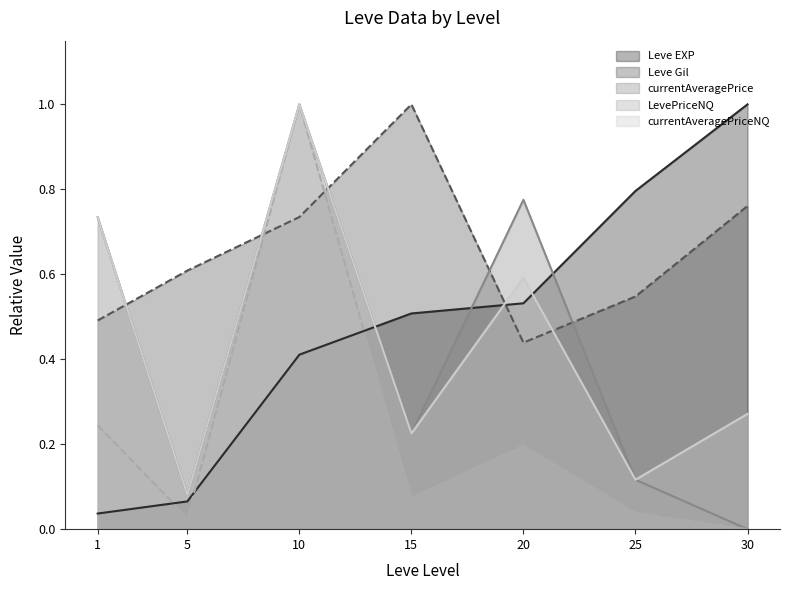

True or false: currentAveragePriceNQ and currentAveragePrice cross at least once.

False